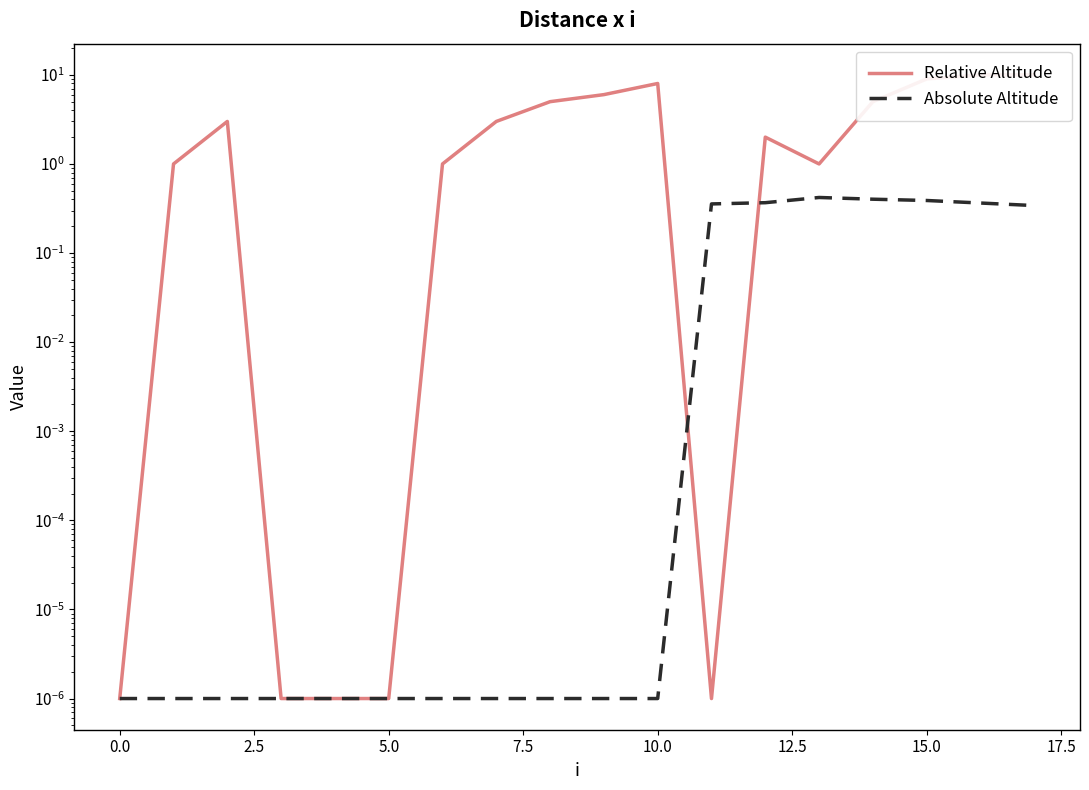

True or false: Relative Altitude and Absolute Altitude cross at least once.

True